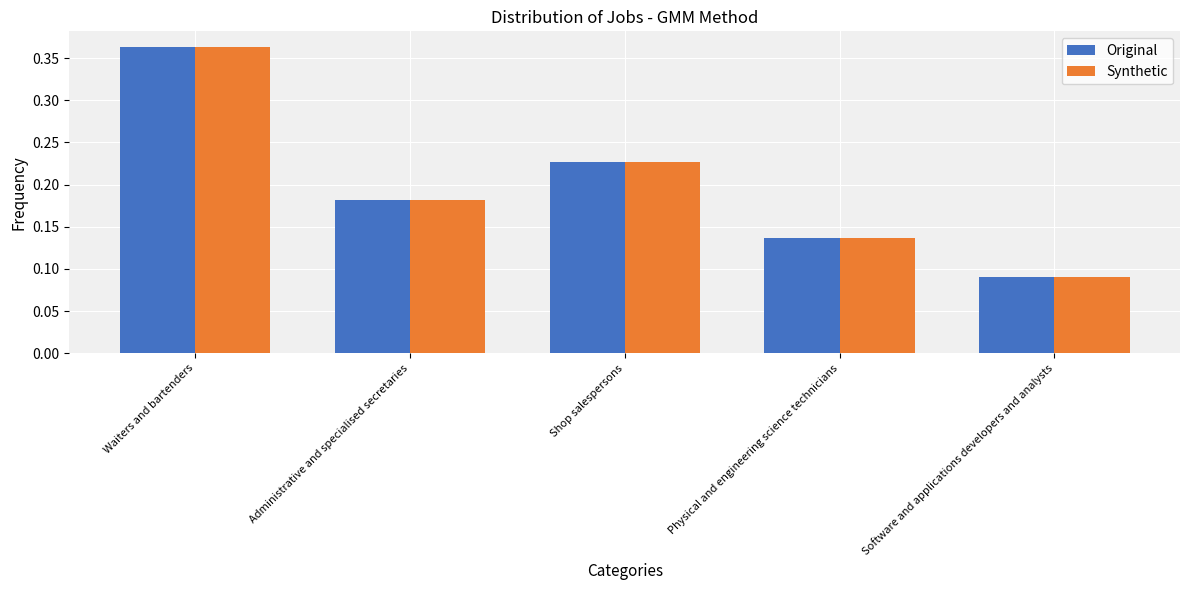

What is the difference between the maximum and minimum values in the Synthetic series?

0.3